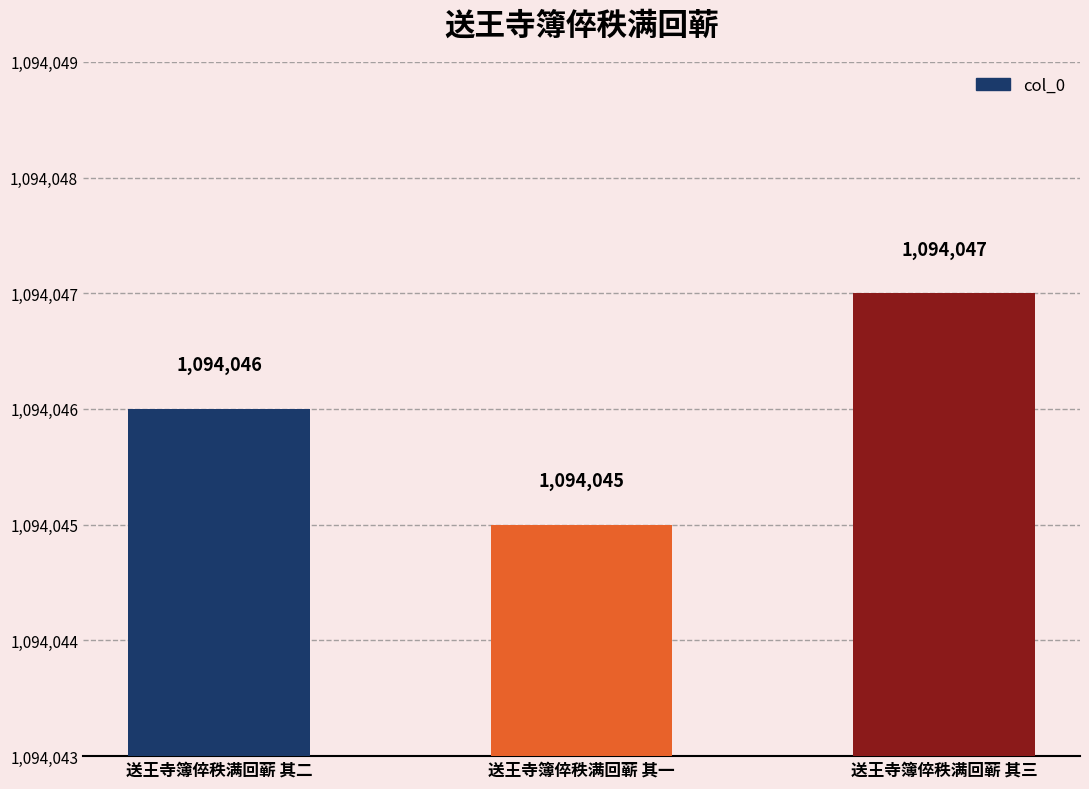

What is the ratio of the value at 送王寺簿倅秩满回蕲 其三 to the value at 送王寺簿倅秩满回蕲 其一?

1.0